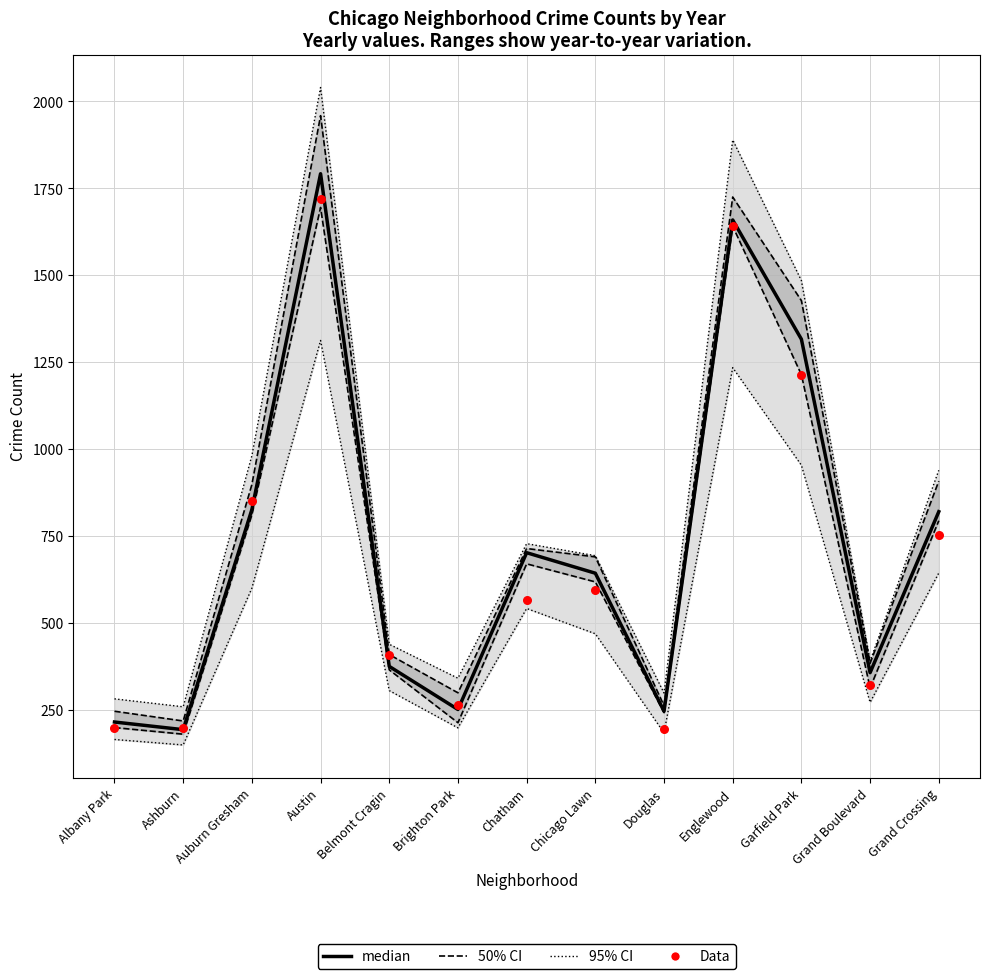

At which category is the sum across all series the highest?

Austin